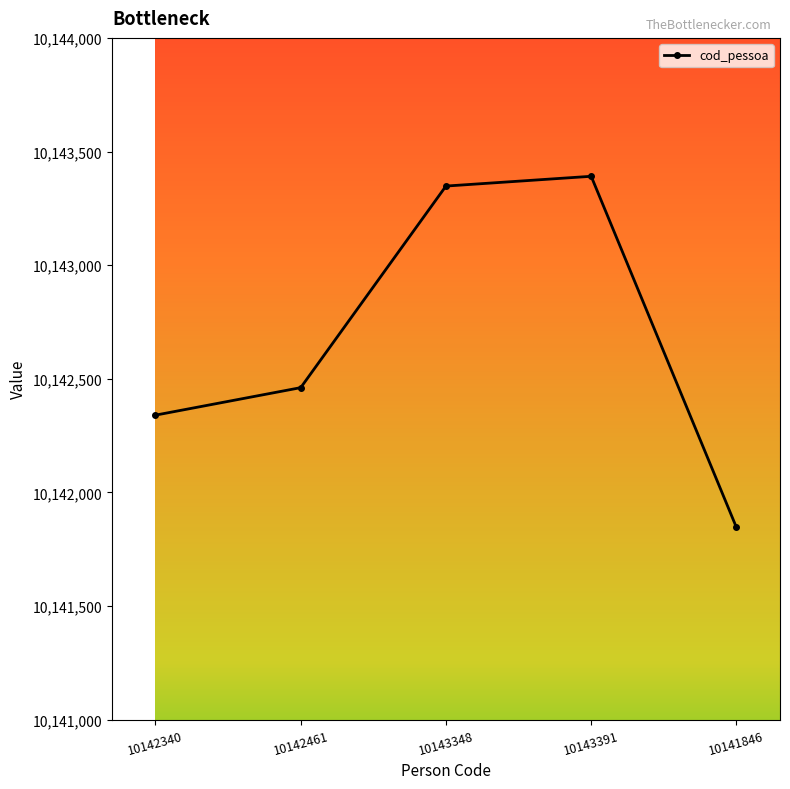

Reading left to right, what are all the values shown in this chart?

10142340=10142340	10142461=10142461	10143348=10143348	10143391=10143391	10141846=10141846